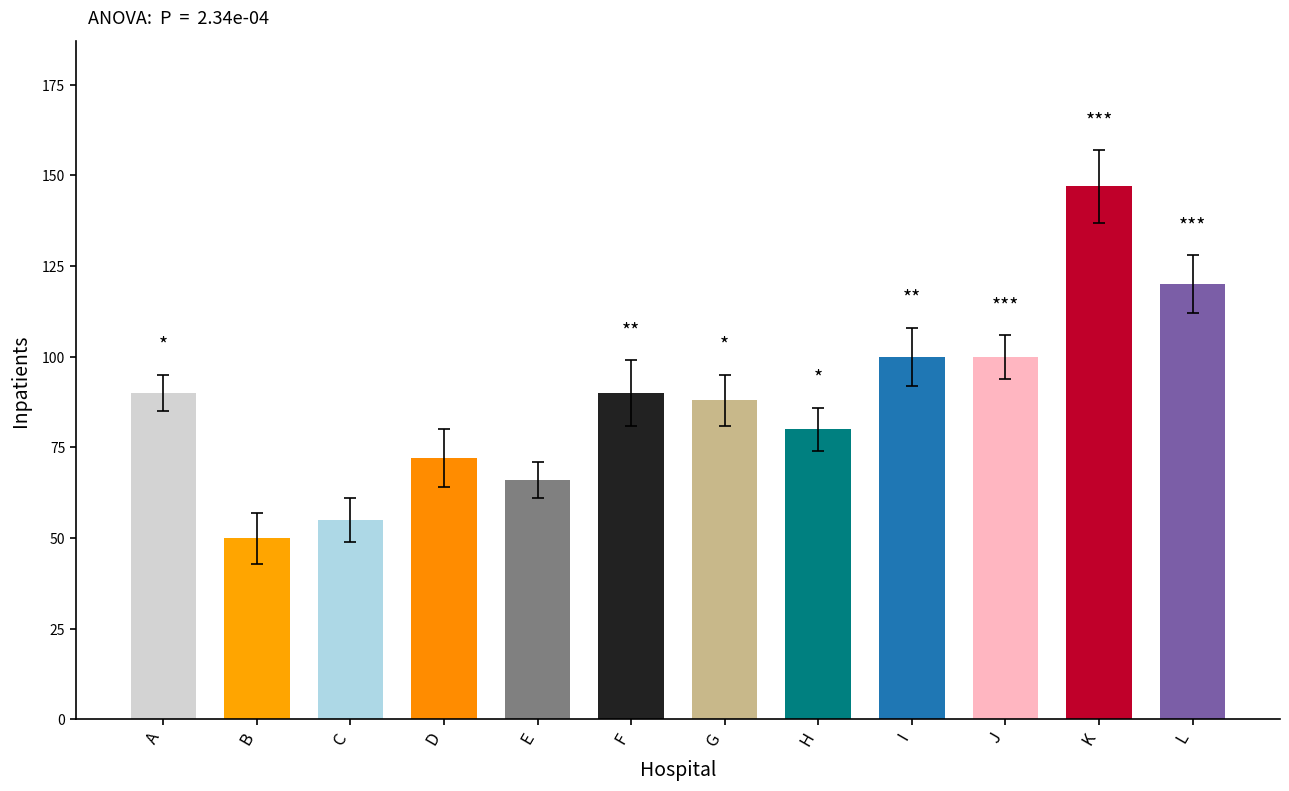

What is the approximate value at C, to the nearest 10?

60